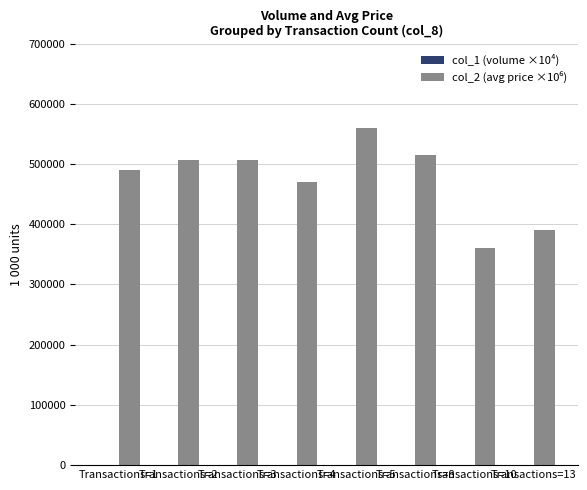

At which category is the sum across all series the highest?

Transactions=5